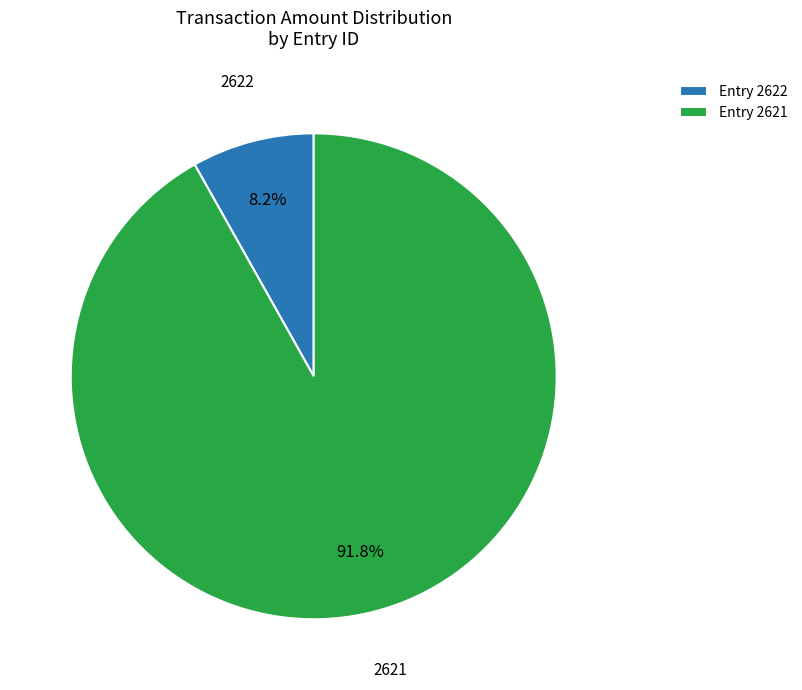

What is the total percentage of Entry 2621 and Entry 2622?

100.0%